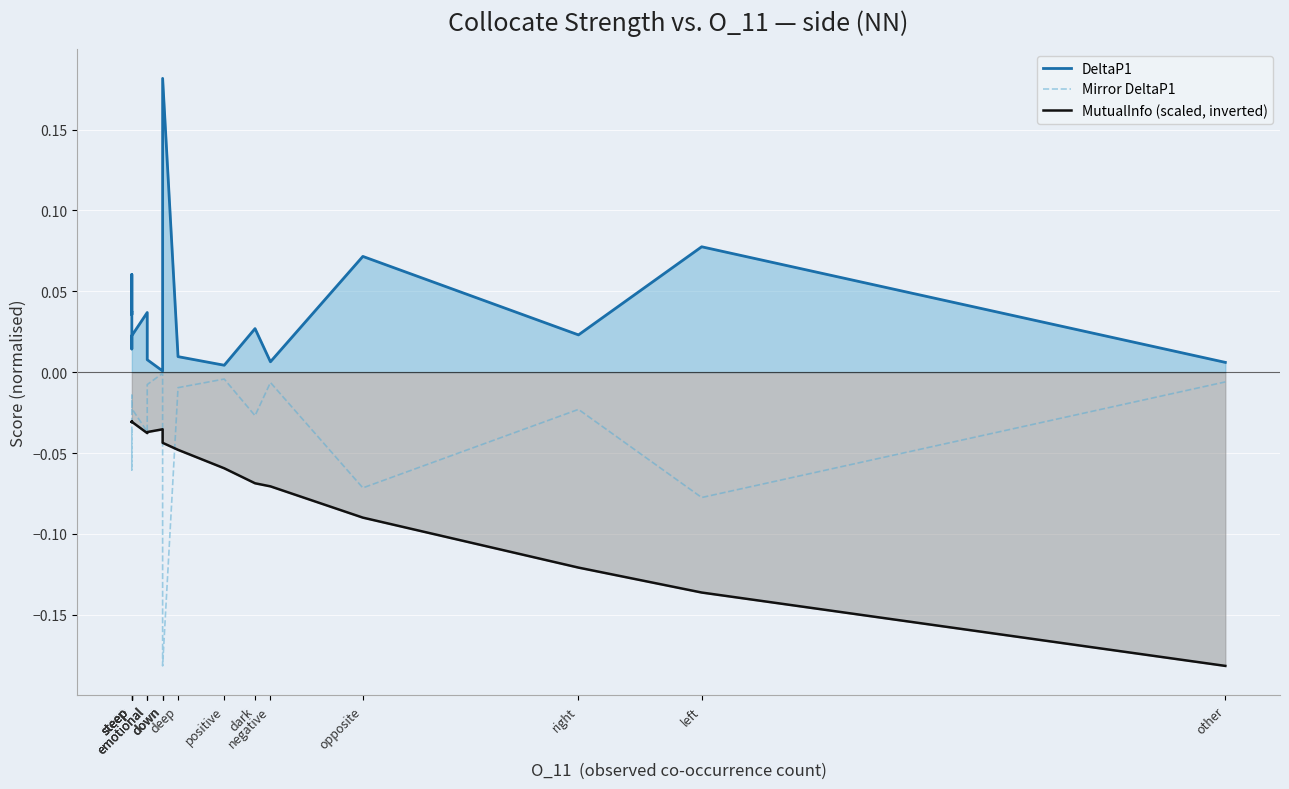

What is the total value across all series at left?

-0.1